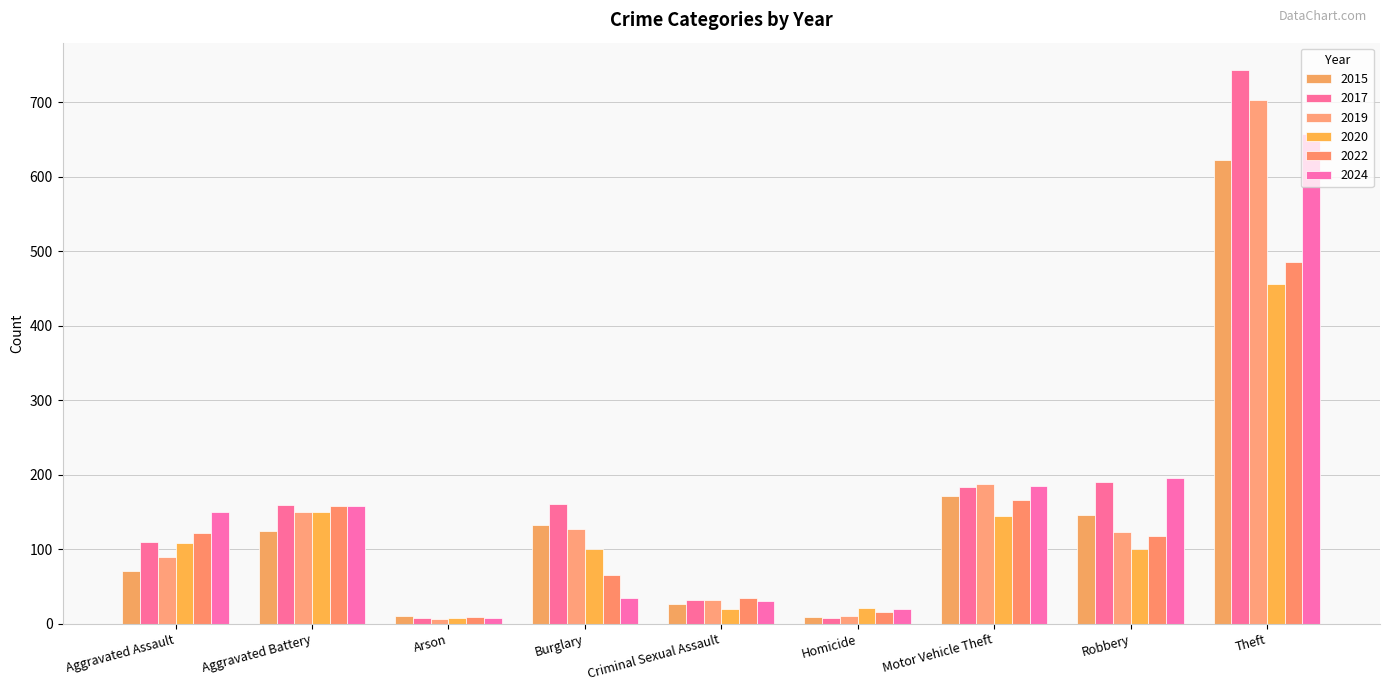

True or false: 2020 has a value of 108 at Aggravated Assault.

True